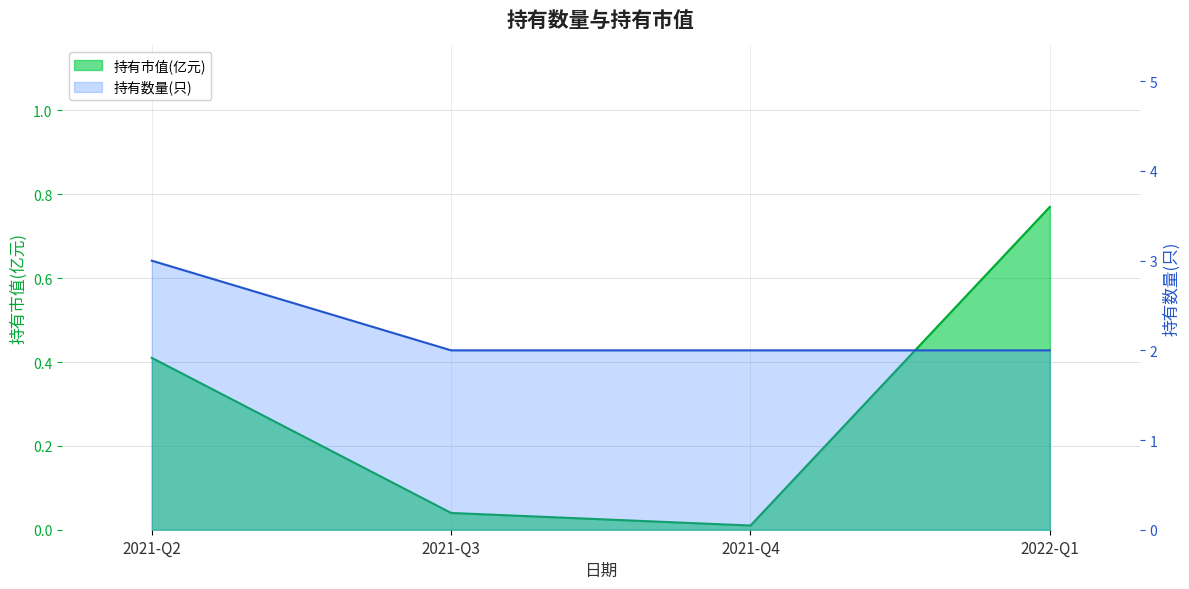

Which category has the lowest value in the 持有数量(只) series?

2021-Q3